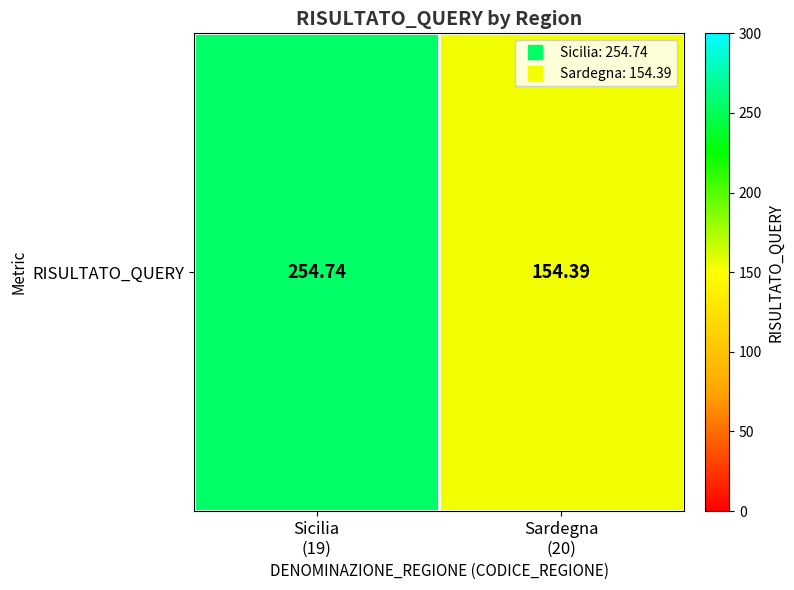

List the labels in order of value, largest first.

Sicilia
(19), Sardegna
(20)